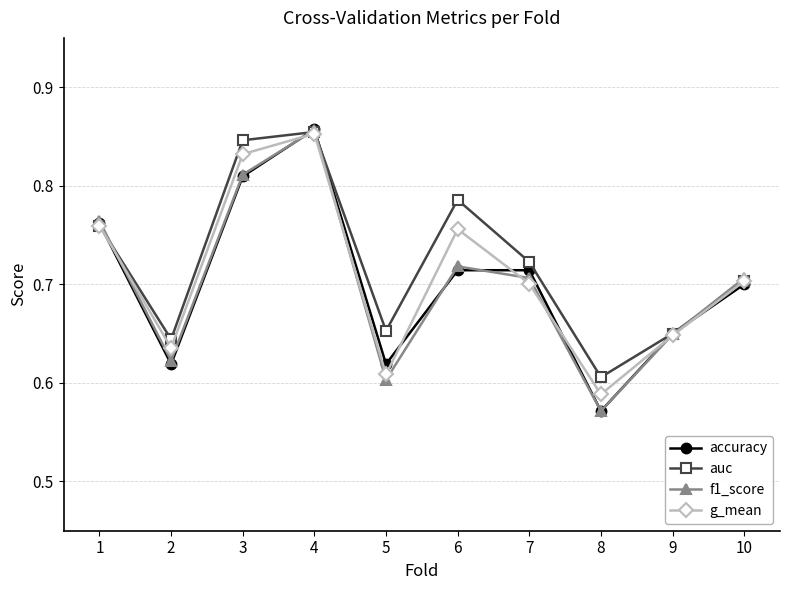

How many interior local valleys does the auc series have?

3